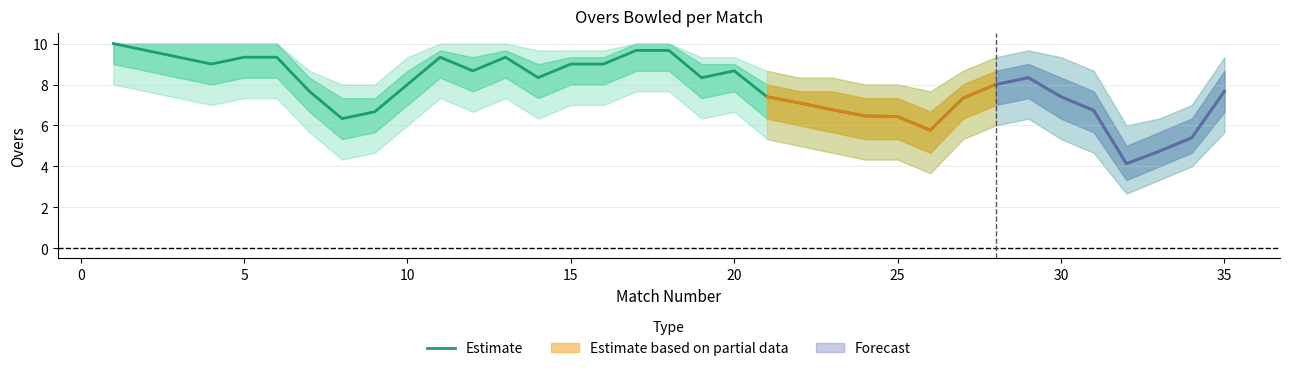

What is the minimum value for Estimate?

4.1